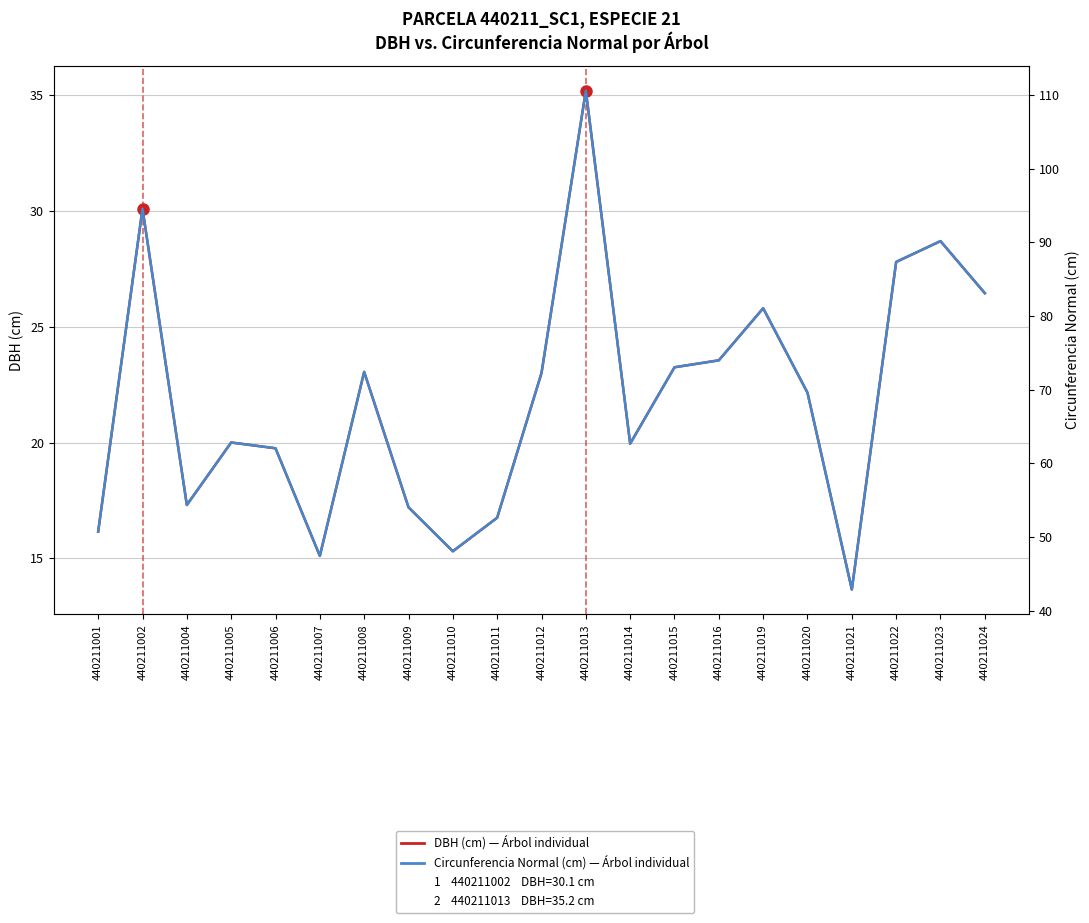

Reading right to left, list all the values displayed in this chart.

DBH (cm): 440211024=26.4	440211023=28.7	440211022=27.8	440211021=13.7	440211020=22.1	440211019=25.8	440211016=23.6	440211015=23.2	440211014=19.9	440211013=35.2	440211012=23.0	440211011=16.8	440211010=15.3	440211009=17.2	440211008=23.1	440211007=15.1	440211006=19.8	440211005=20.0	440211004=17.3	440211002=30.1	440211001=16.1
Circunferencia Normal (cm): 440211024=83.1	440211023=90.2	440211022=87.3	440211021=42.9	440211020=69.6	440211019=81.0	440211016=74.0	440211015=73.0	440211014=62.7	440211013=110.6	440211012=72.3	440211011=52.6	440211010=48.1	440211009=54.0	440211008=72.4	440211007=47.4	440211006=62.0	440211005=62.8	440211004=54.4	440211002=94.6	440211001=50.7